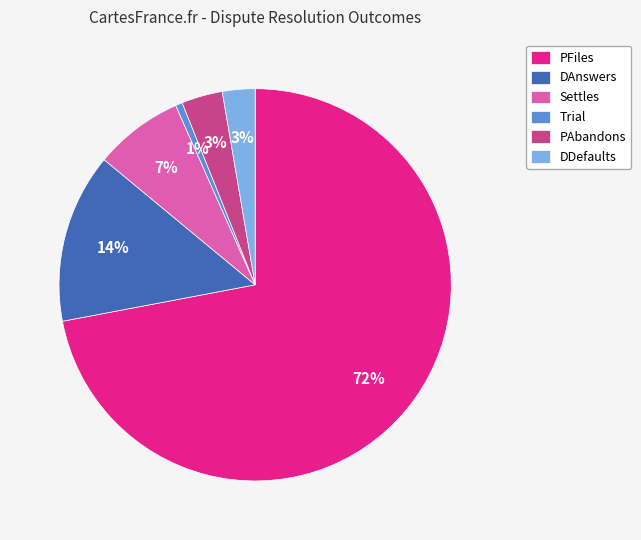

Is PAbandons the majority of the pie?

No